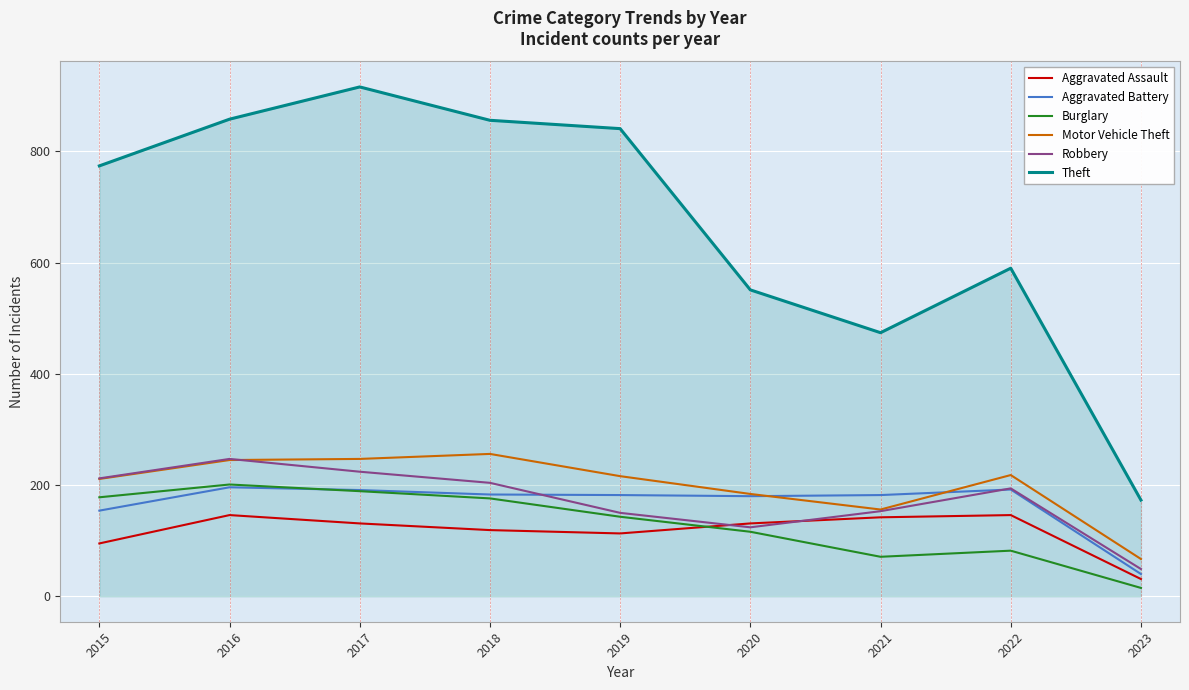

The value of Robbery at 2019 is 150. True or false?

True